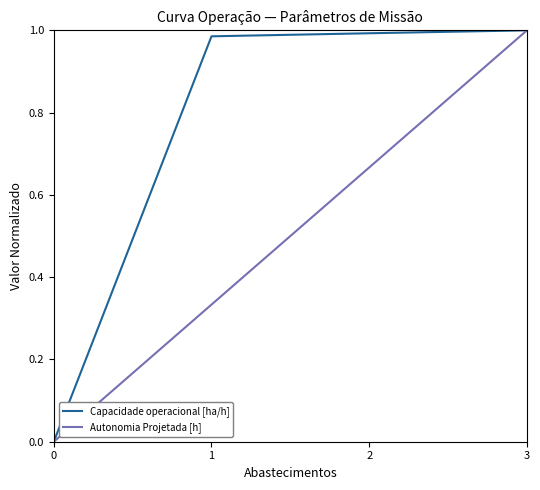

True or false: Autonomia Projetada [h] has more than 0 interior local peaks.

False